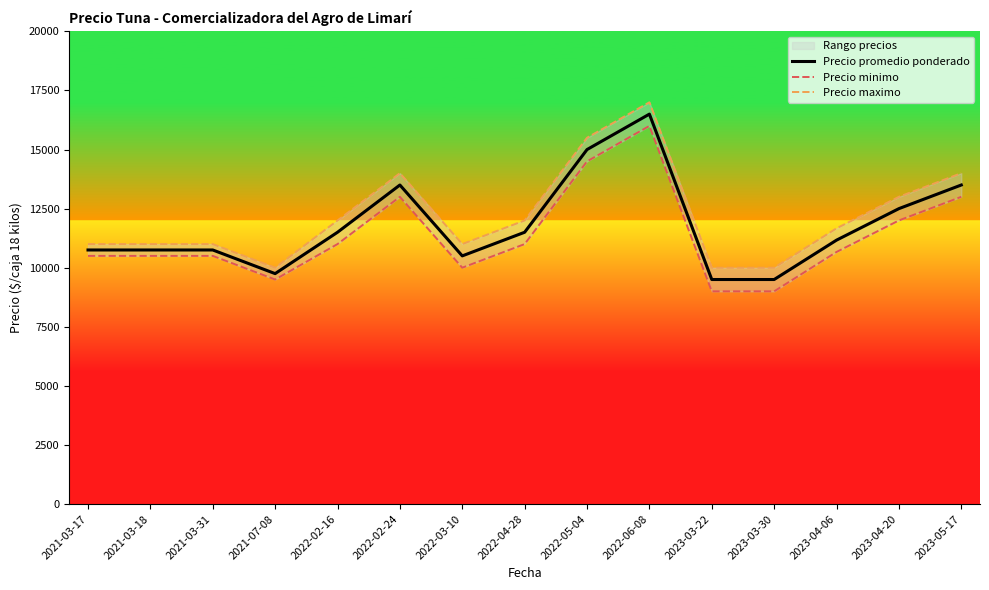

True or false: Precio maximo and Precio minimo intersect in this chart.

False